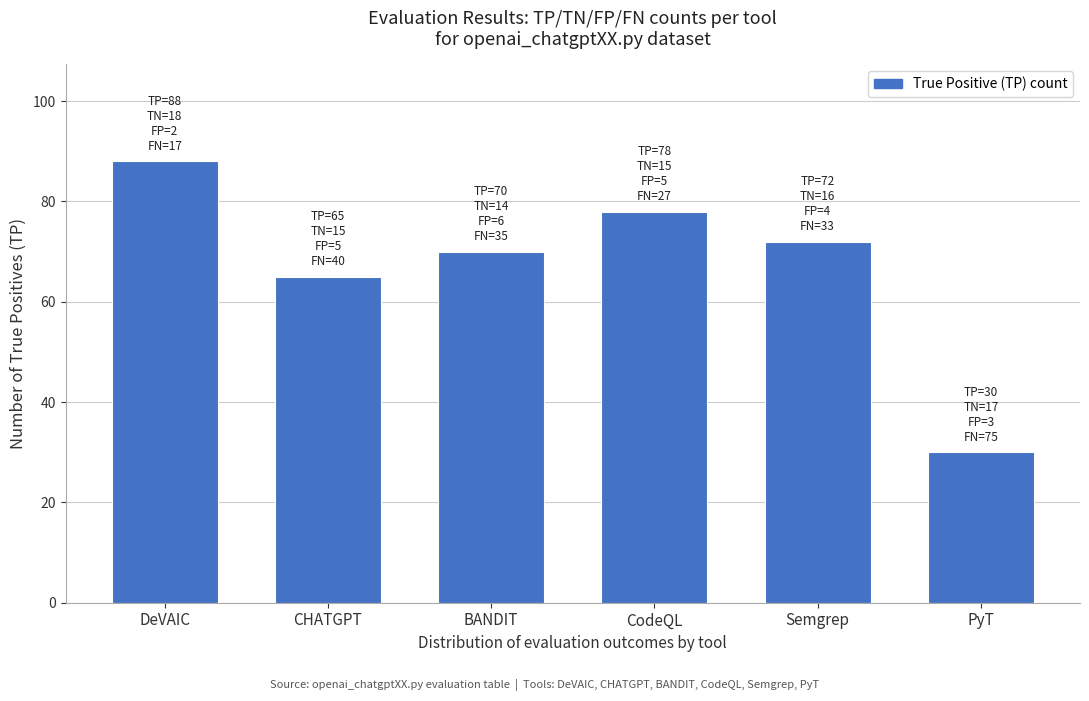

Reading left to right, what are all the values shown in this chart?

88	65	70	78	72	30